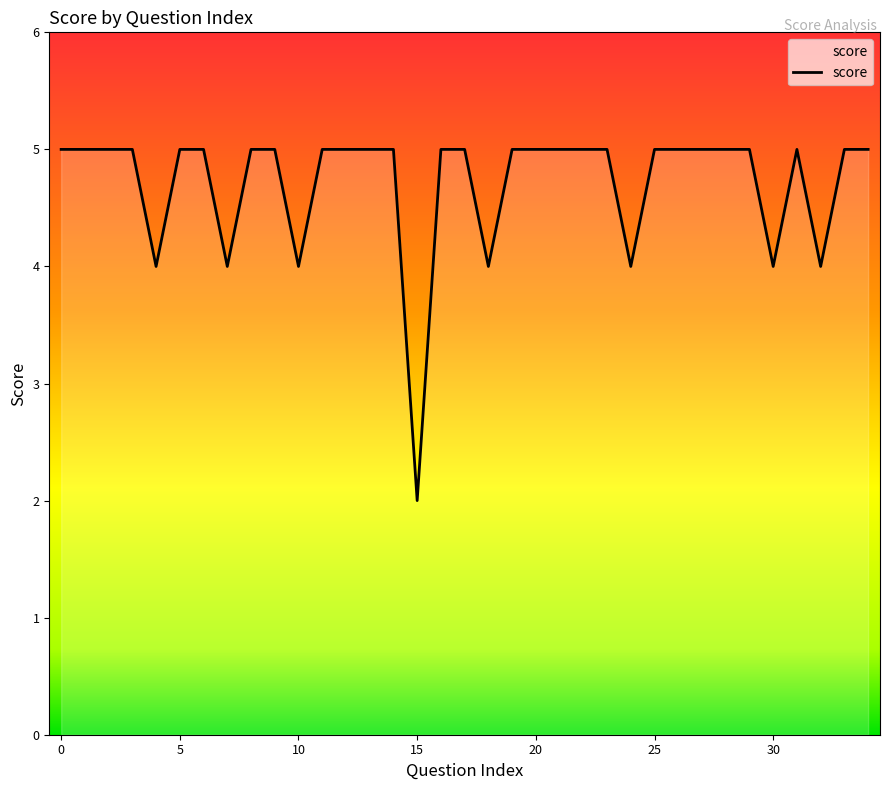

What is the difference between the maximum and minimum values?

3